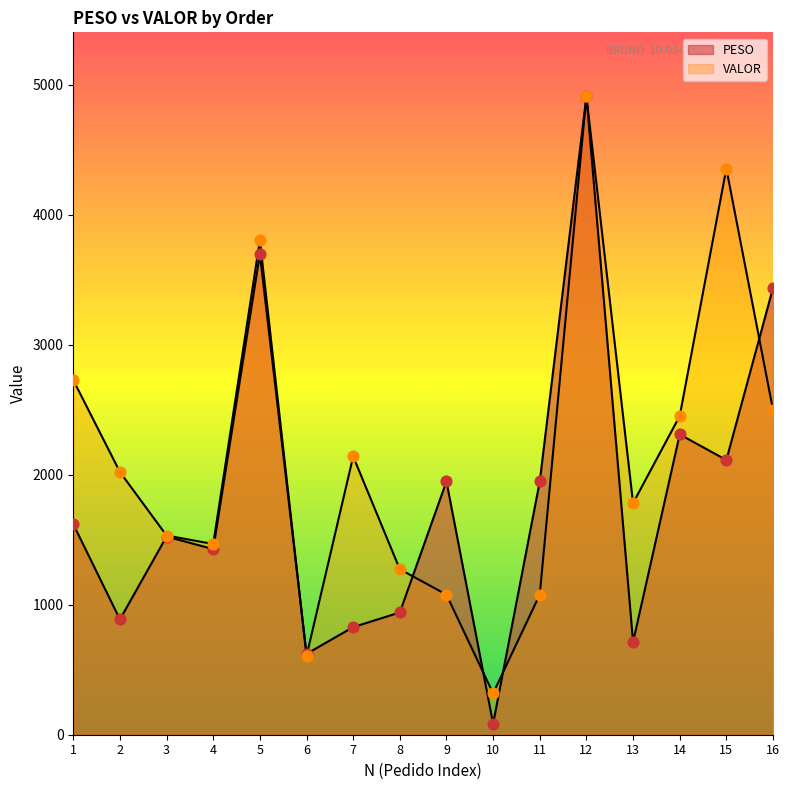

At how many categories does at least one series exceed 3590?

3